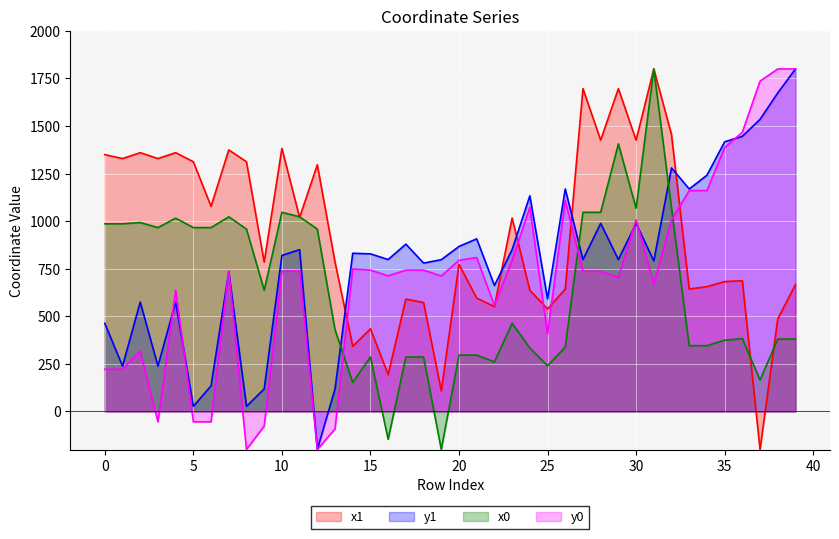

What is the value of the y1 point at the 18th from the left?

879.5